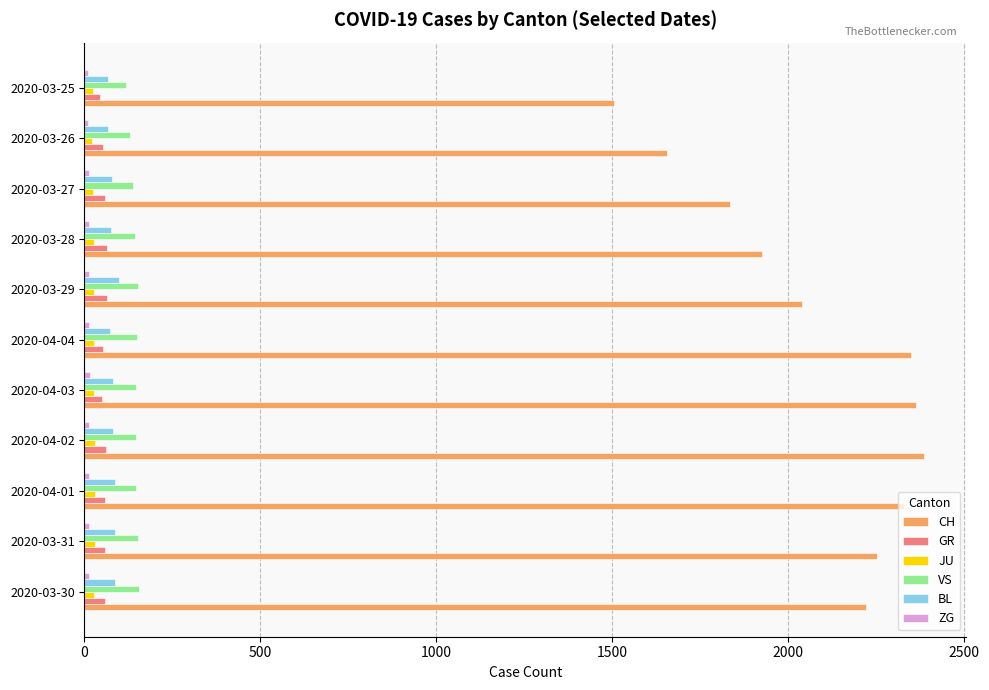

Where is CH nearest to the value 1946?

2020-03-28